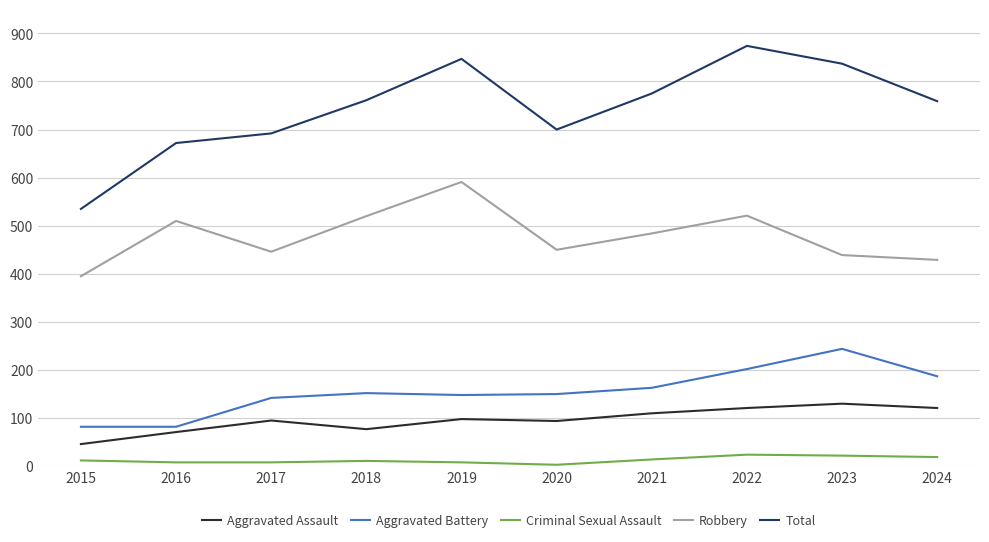

What is the difference between the second highest and second lowest values in the Aggravated Assault series?

50